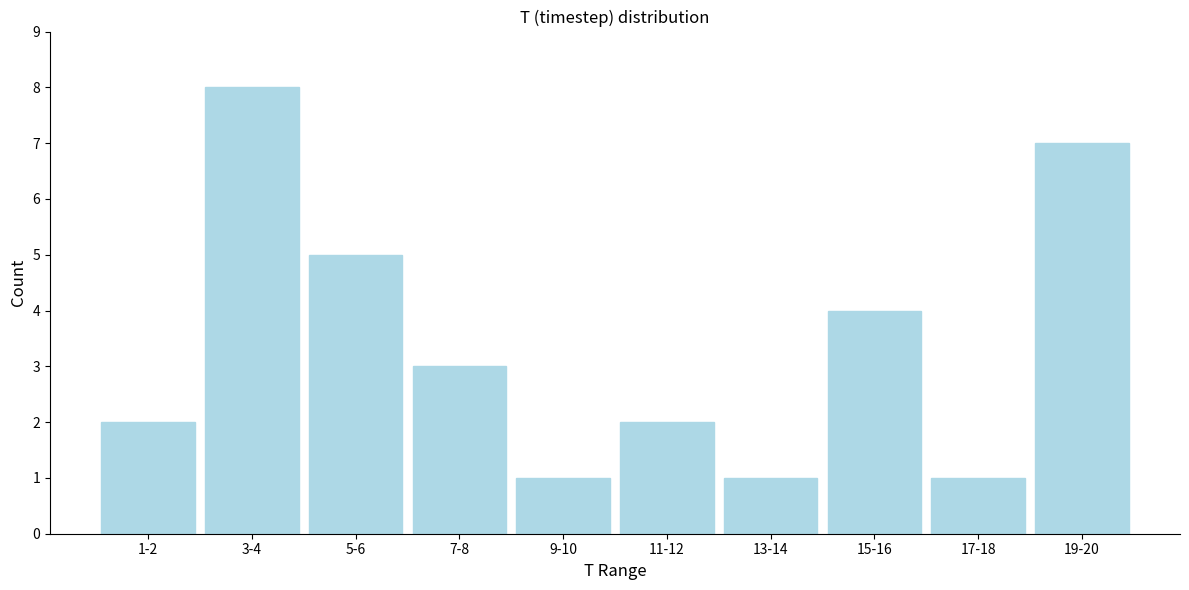

Reading right to left, what are all the values shown in this chart?

7	1	4	1	2	1	3	5	8	2